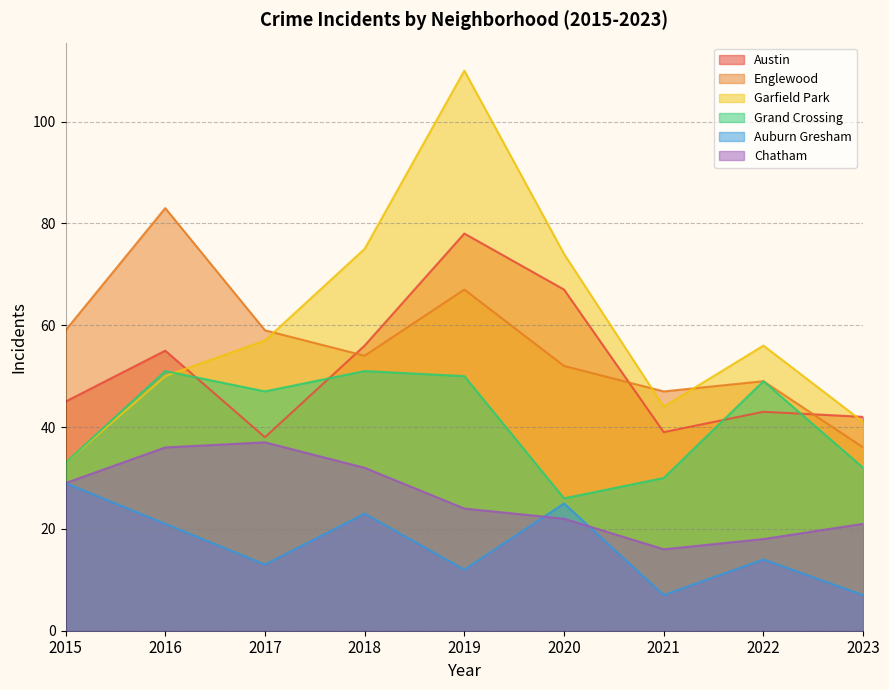

Which series has the largest range (max minus min)?

Garfield Park